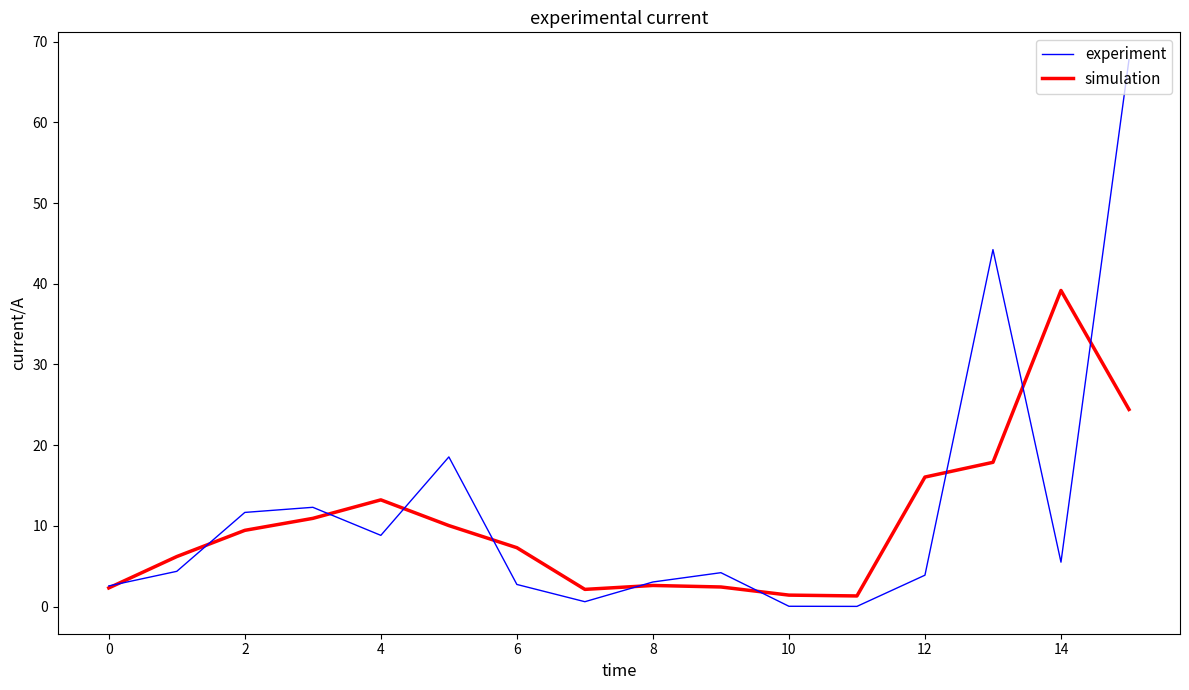

Which series has the largest range (max minus min)?

experiment